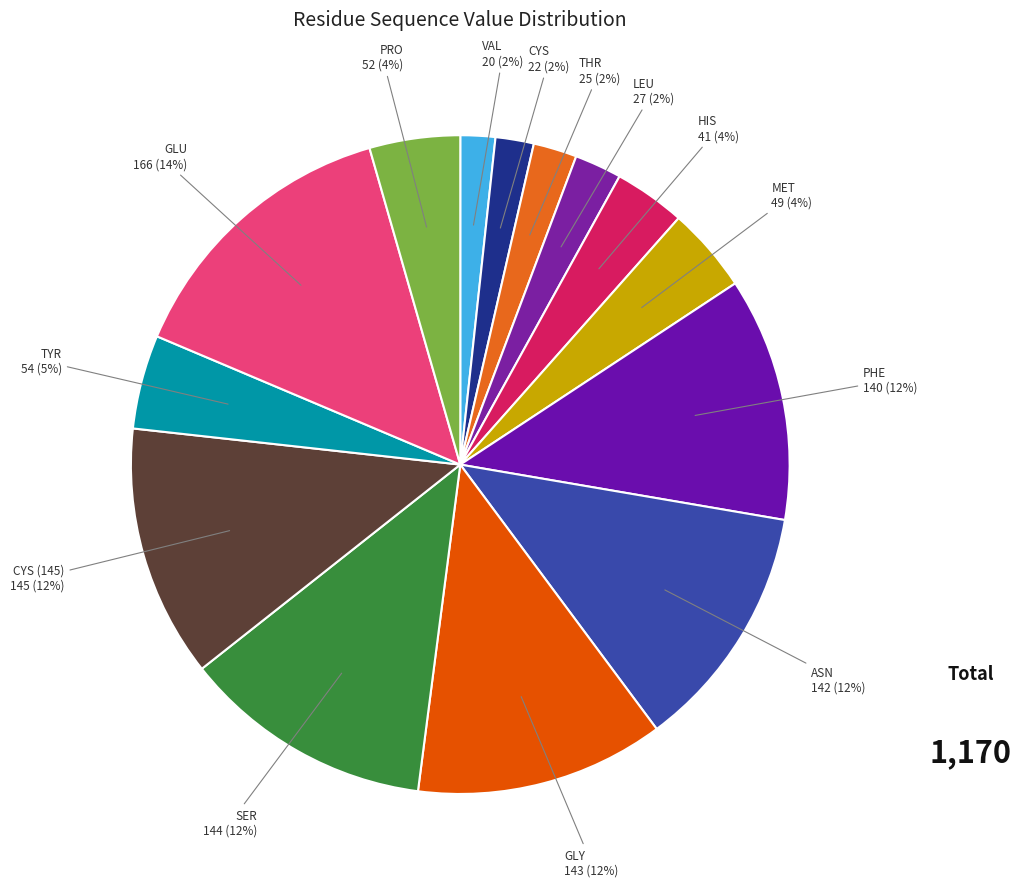

How many segments does this pie chart have?

14